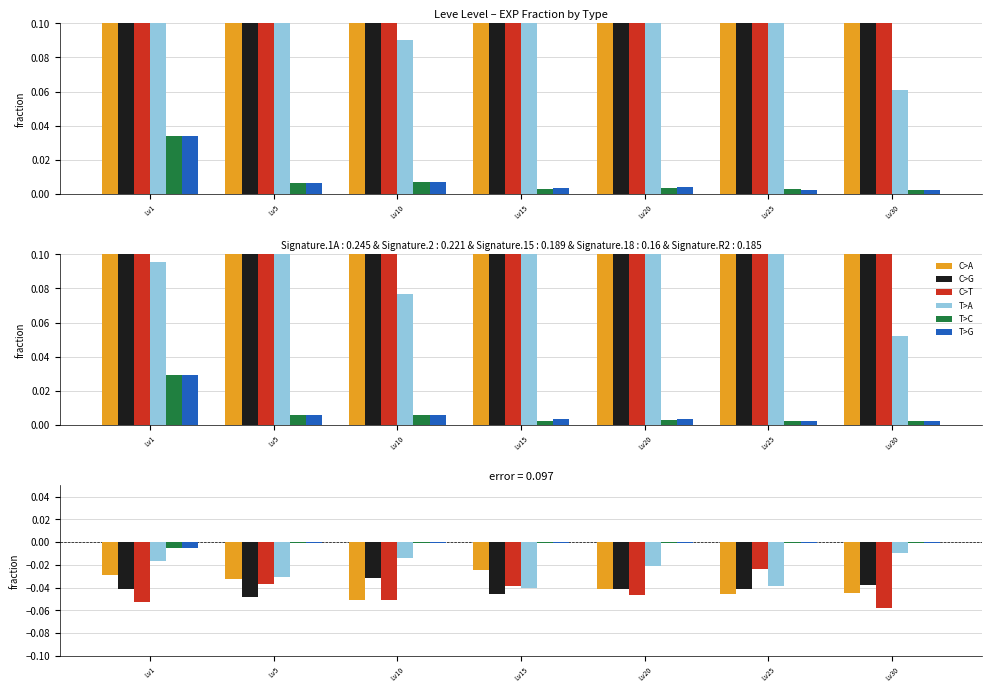

How many bars are there in each group?

6